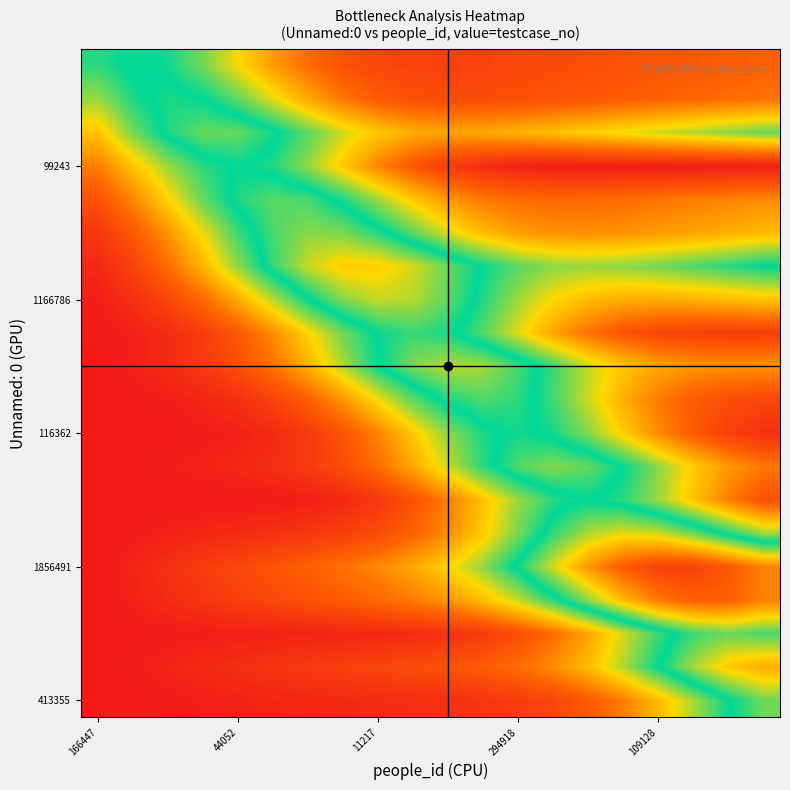

At how many categories does at least one series exceed 0?

20